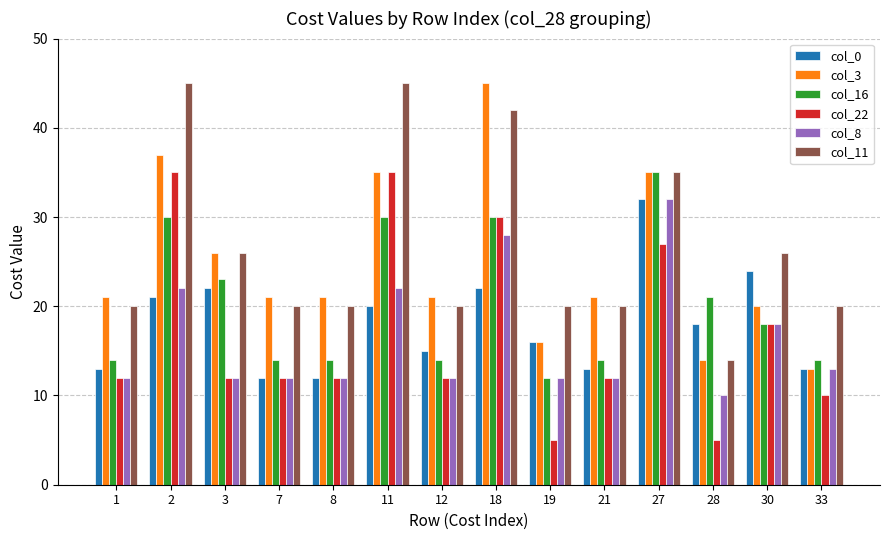

What is the highest value of the col_8 series?

32